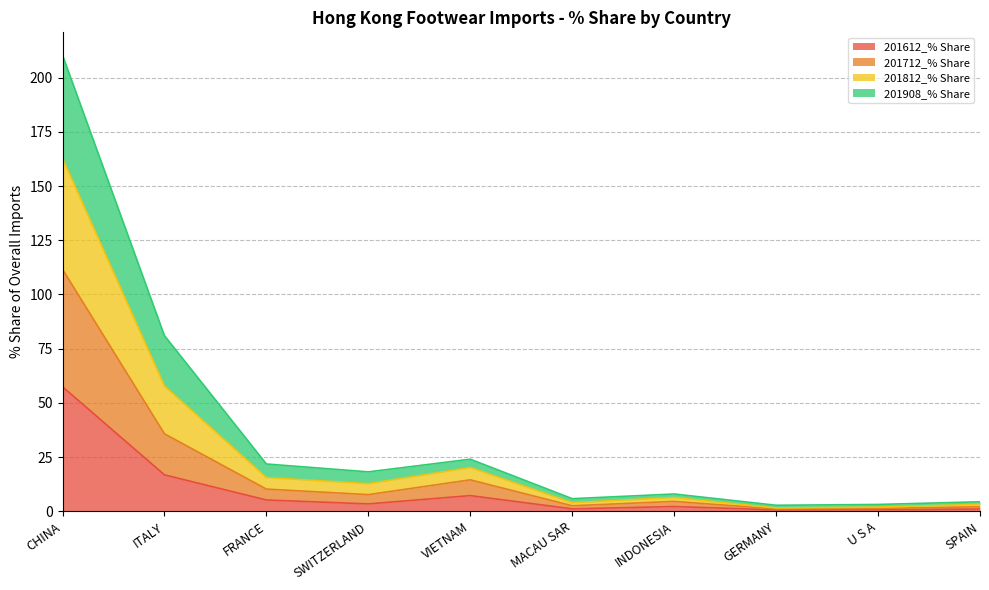

Which has a higher value, ITALY or MACAU SAR?

ITALY